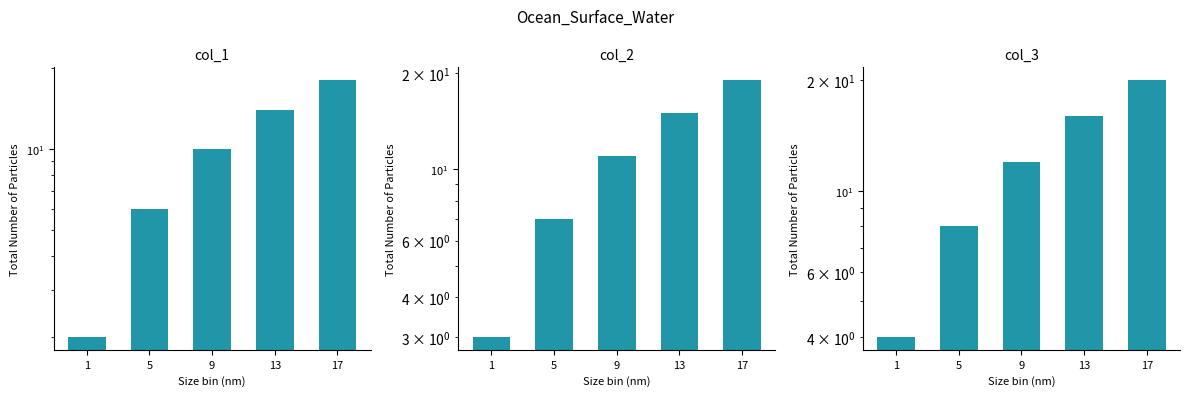

What is the value of the col_1 bar at the 3rd from the left?

10